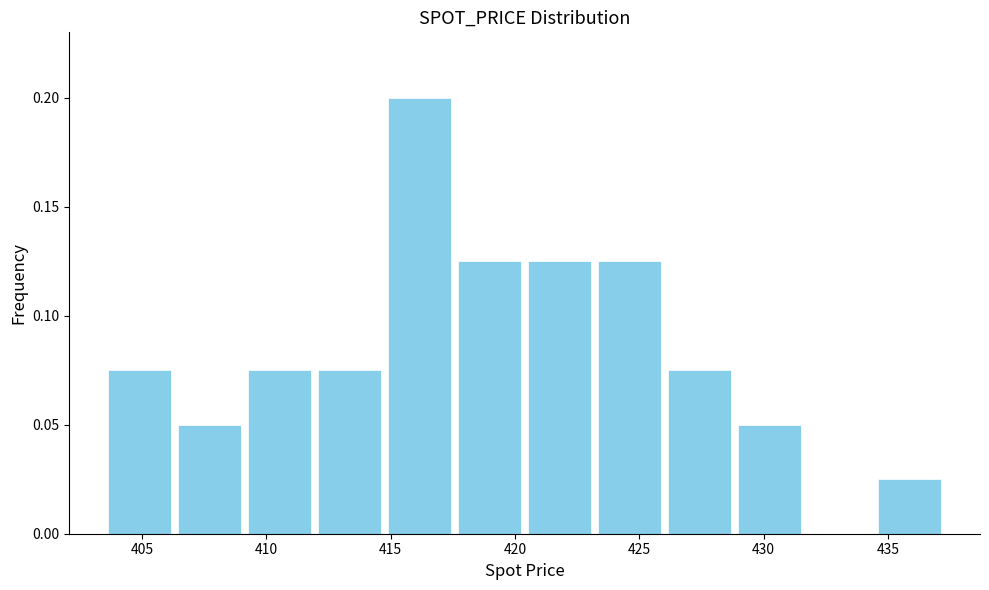

Reading left to right, list every bar in this chart as the range it spans on the x-axis followed by its height. Neither the bar edges nor the heights are printed on the chart, so give them approximately, as read against the axes.

403.5 to 406.5: 0.075
406.5 to 409.0: 0.050
409.0 to 412.0: 0.075
412.0 to 415.0: 0.075
415.0 to 417.5: 0.200
417.5 to 420.5: 0.125
420.5 to 423.0: 0.125
423.0 to 426.0: 0.125
426.0 to 429.0: 0.075
429.0 to 431.5: 0.050
431.5 to 434.5: 0
434.5 to 437.5: 0.025